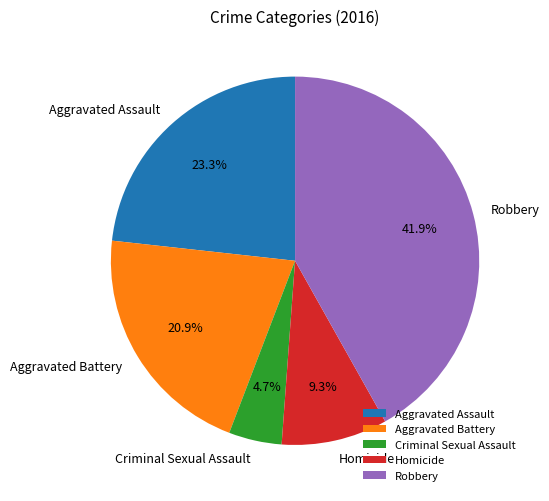

To the nearest percent, what portion does Robbery represent?

42%